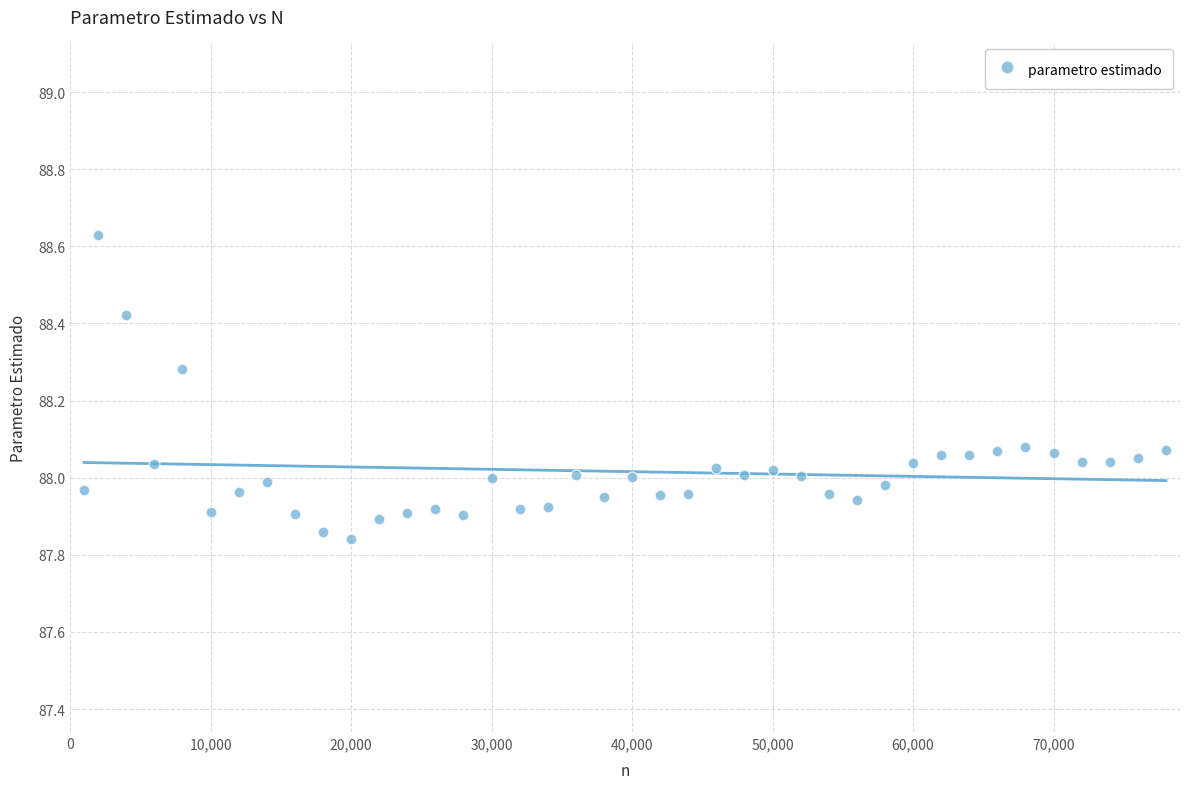

What is the range of X values (max minus min)?

77000.0